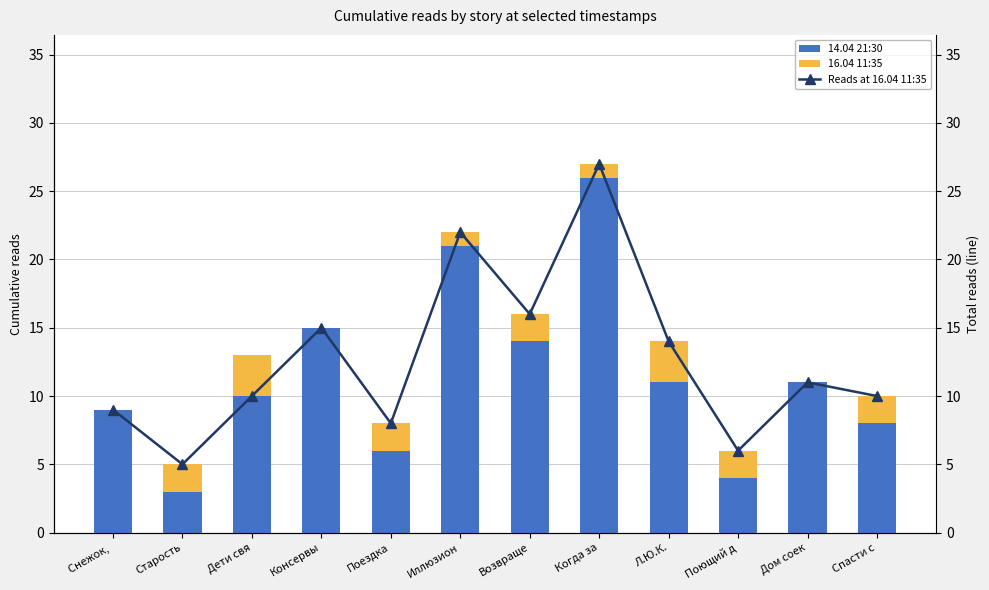

What is the difference between the 16.04 11:35 values at Снежок,  and Возвраще?

2